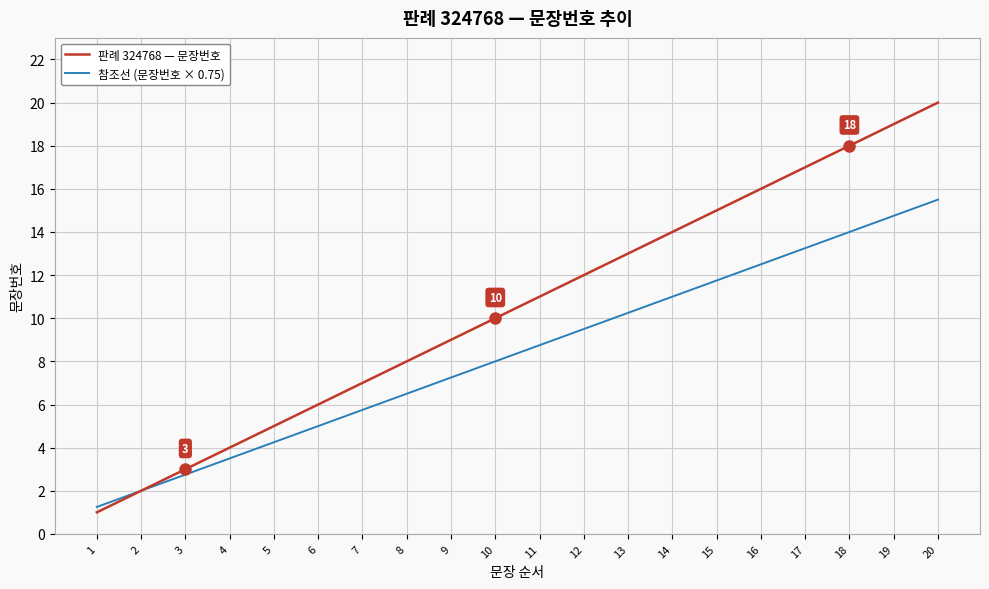

Is it true that 판례 324768 — 문장번호 equals 0.2 at 1?

False